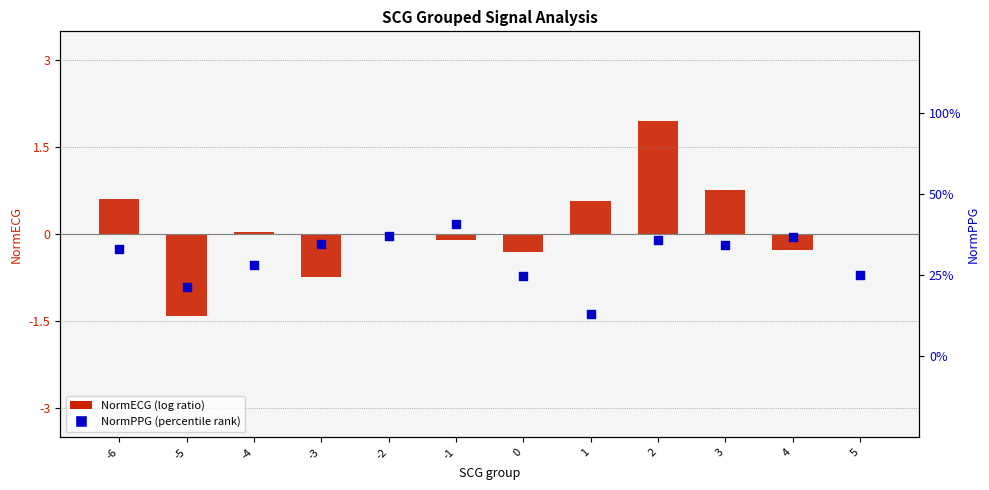

What are all the series names shown in the legend?

NormECG (log ratio), NormPPG (percentile rank)